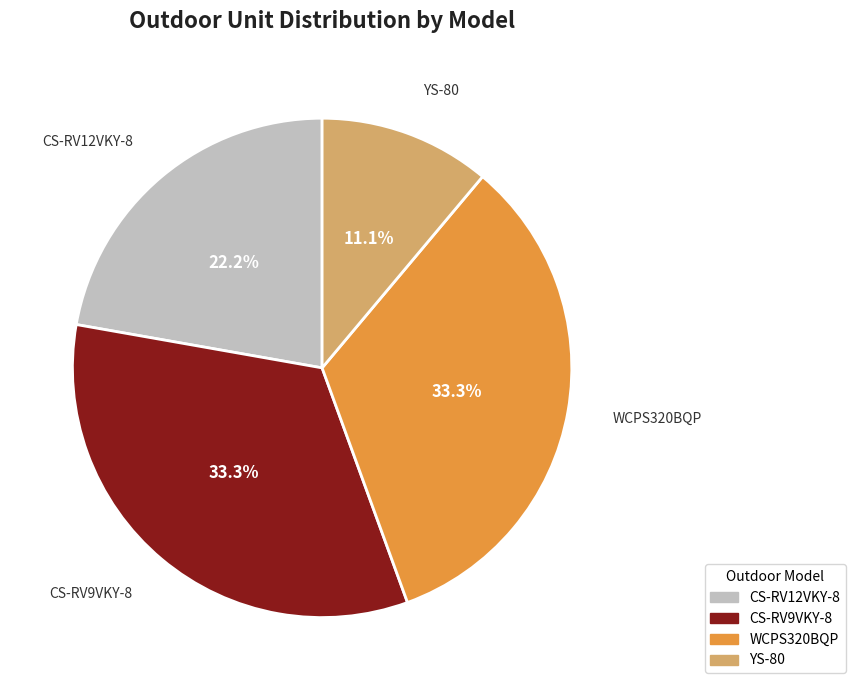

To the nearest percent, what is the average slice percentage?

25%